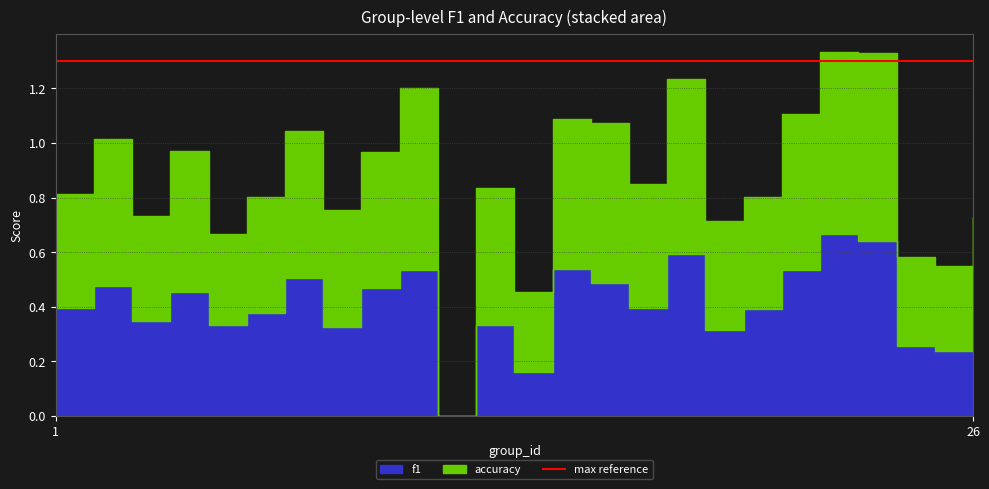

How many data points in accuracy are above 0?

24